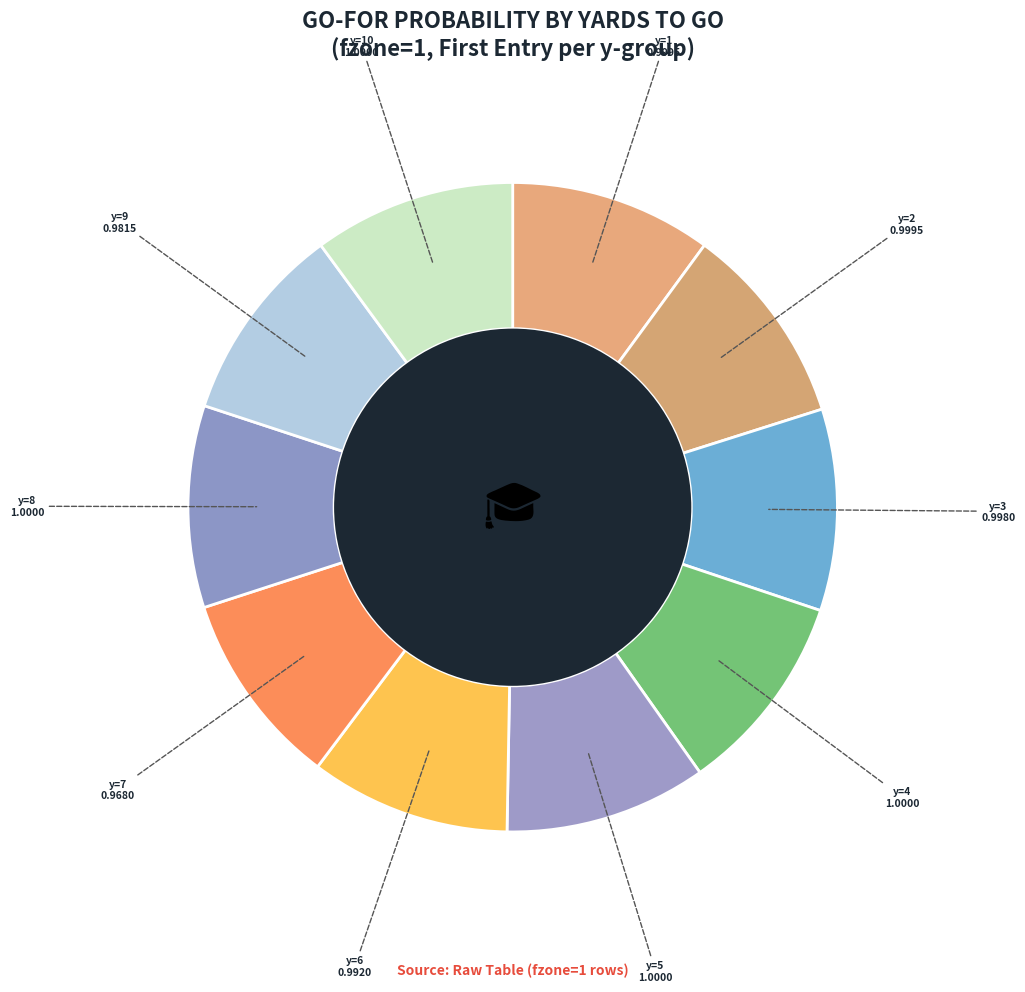

Count the number of slices in the pie.

10